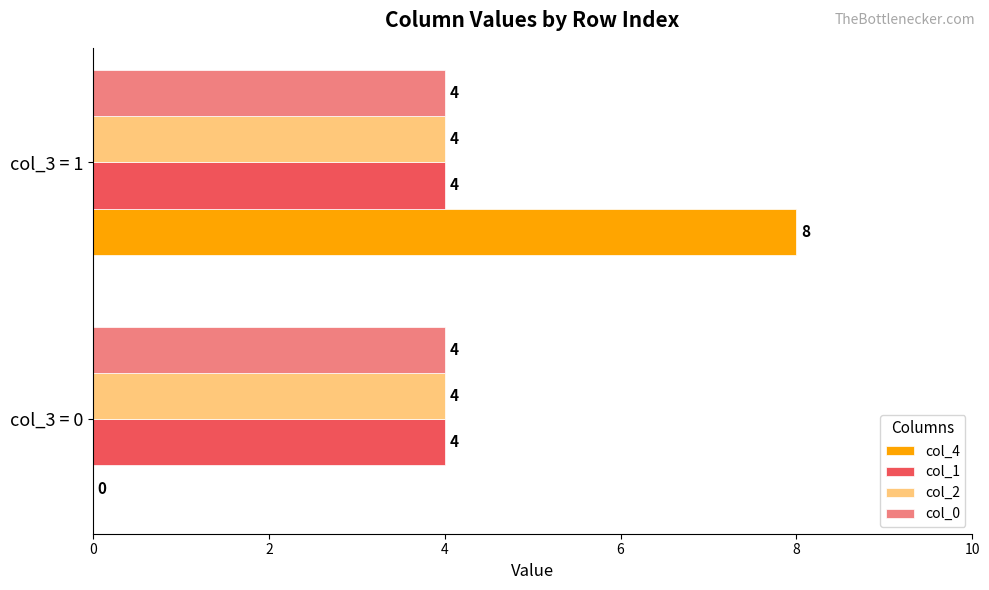

What is the sum of all col_0 values?

8